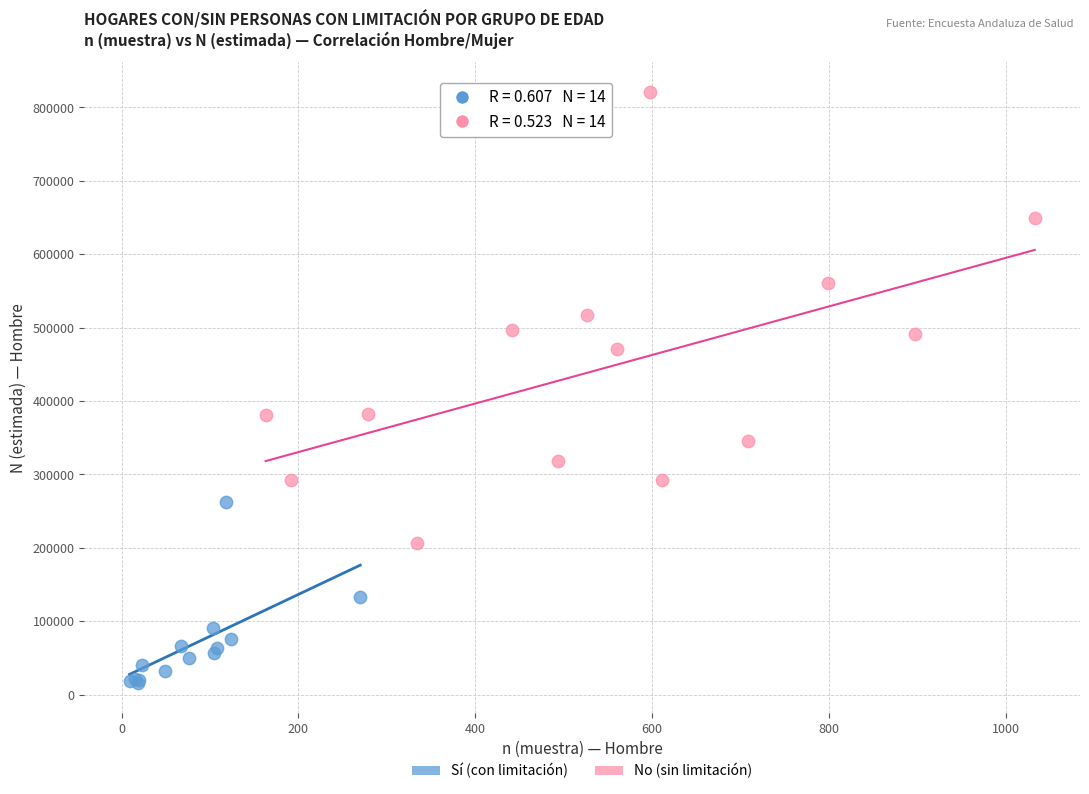

Which series contains the lowest Y value?

Sí (con limitación)